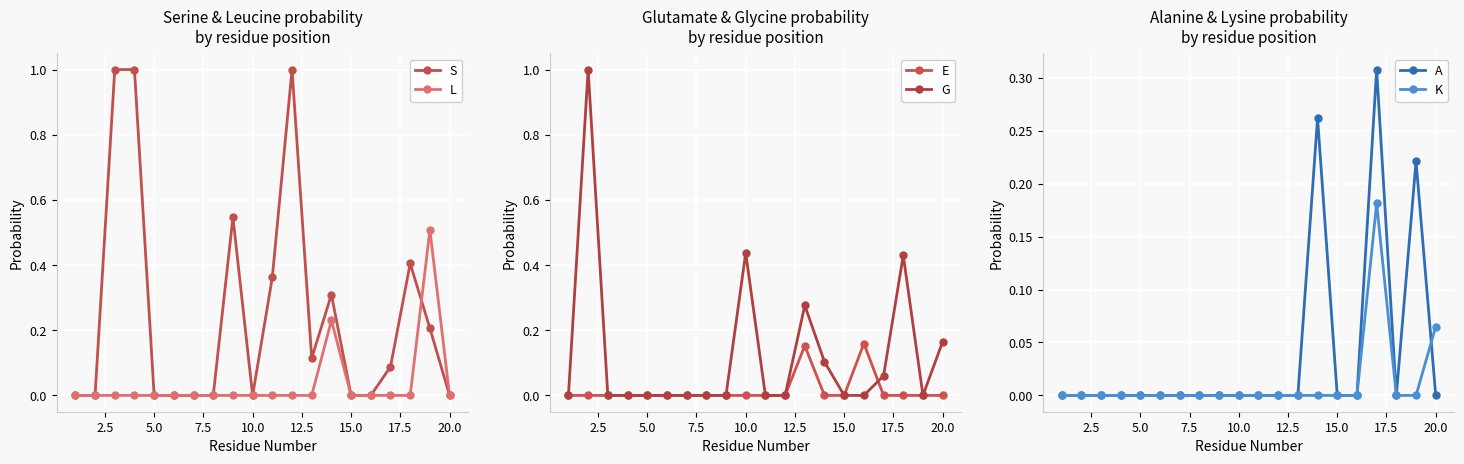

True or false: S and A intersect in this chart.

True